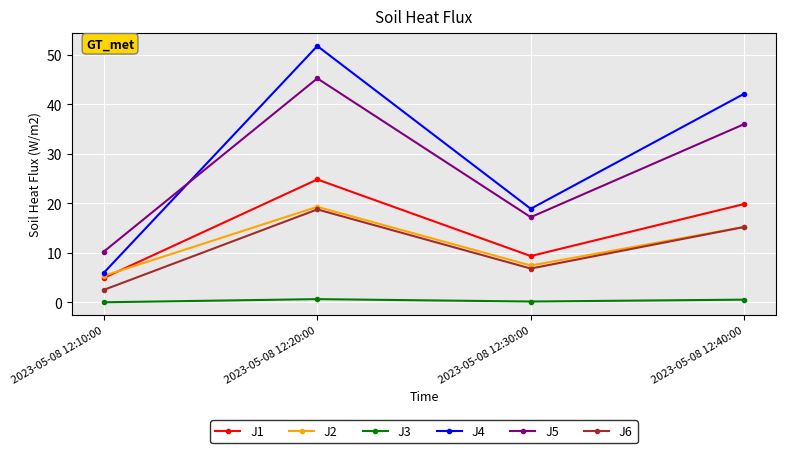

At how many categories does at least one series exceed 51?

1